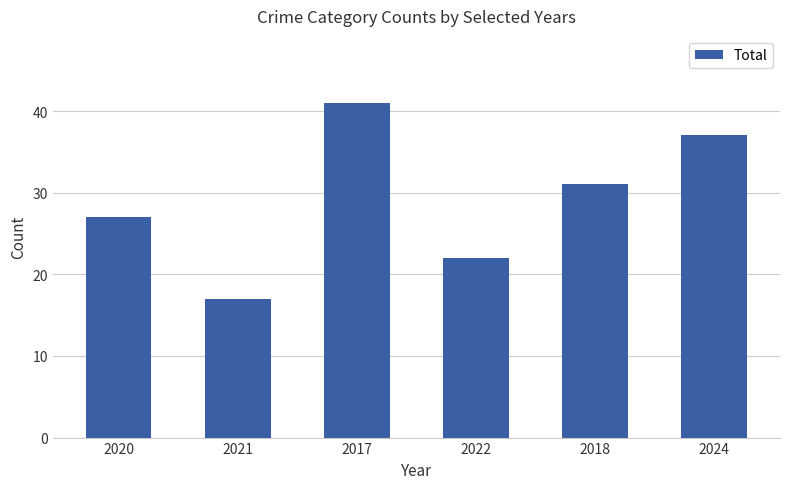

What is the minimum value shown in the chart?

17